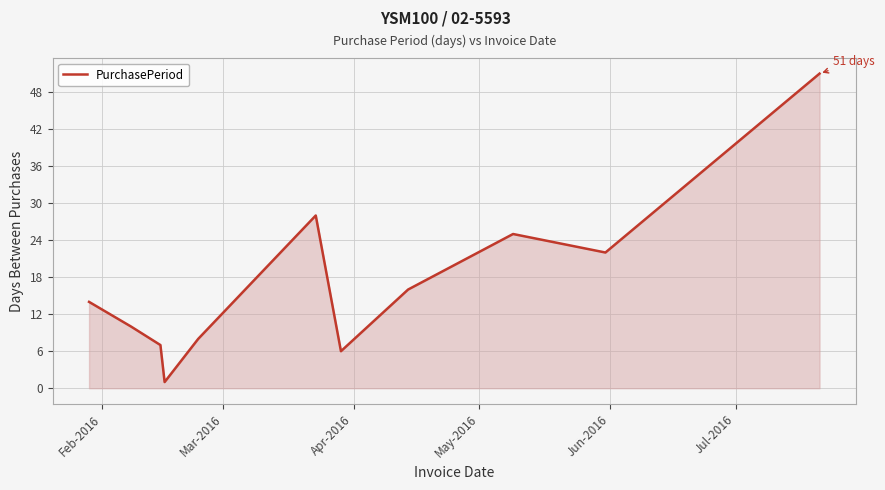

What is the difference between the maximum and minimum values?

50